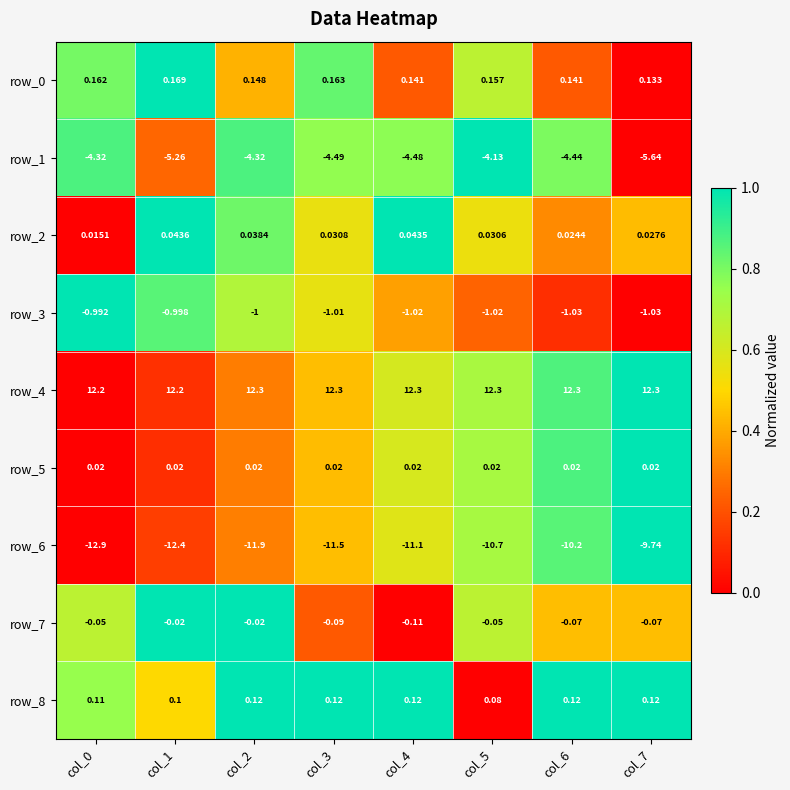

Which series has the largest total across all categories?

row_4